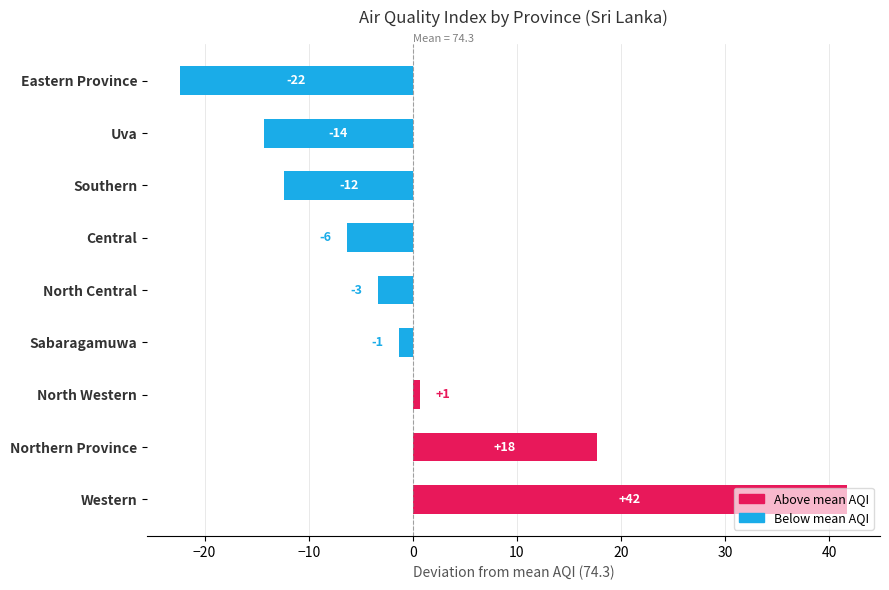

What is the greatest value displayed?

41.7